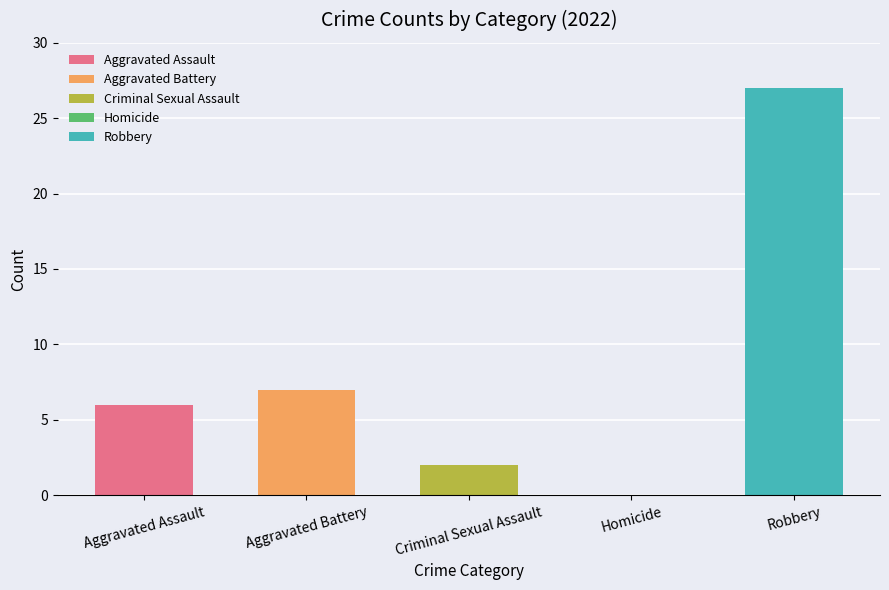

How many data points in 2022 are less than 6?

2